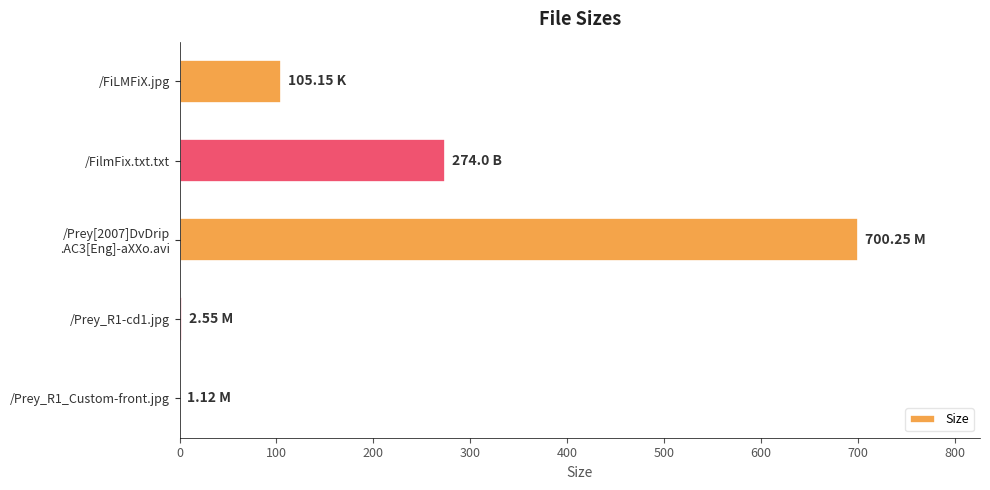

Are the bars grouped side by side (vs. stacked)?

No